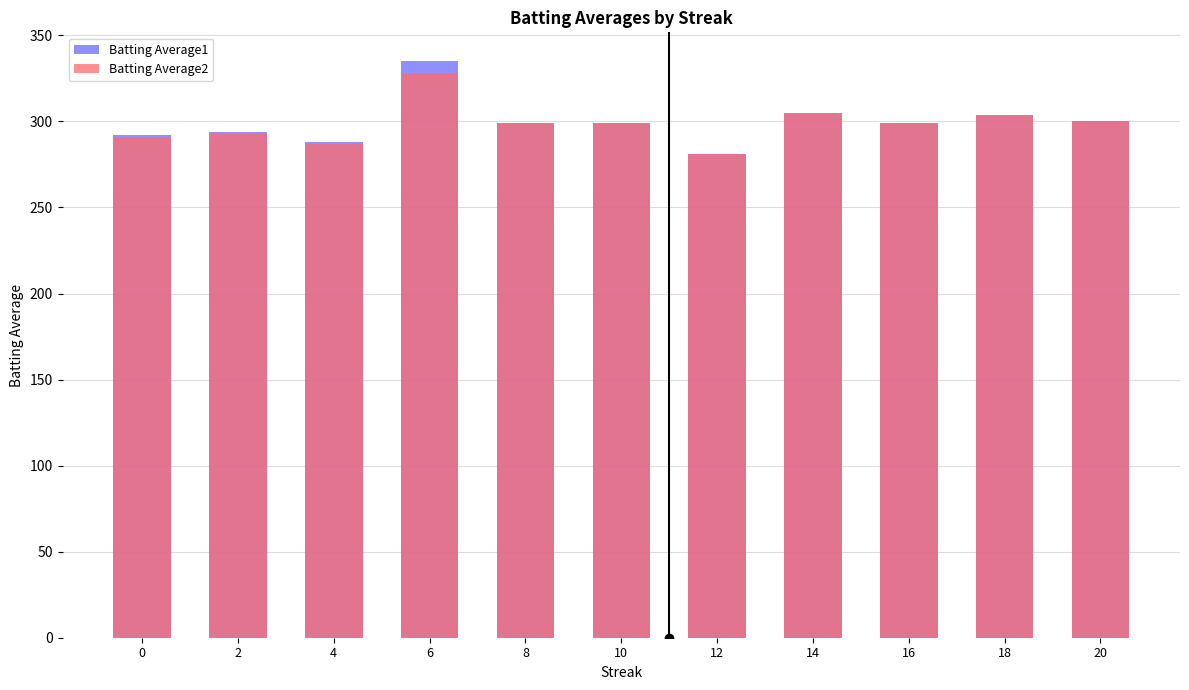

How many series are shown in this chart?

2